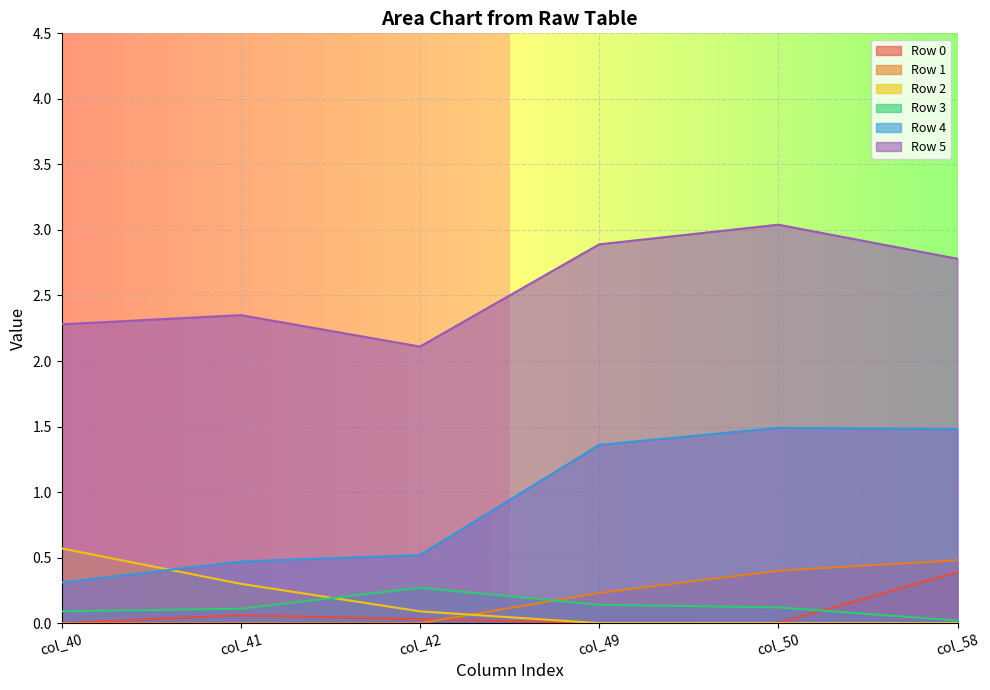

Which series changed the most between col_41 and col_49?

Row 4